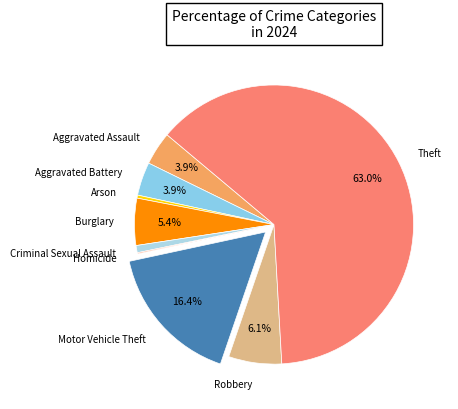

What is the ratio of the value at Burglary to the value at Aggravated Assault?

1.4